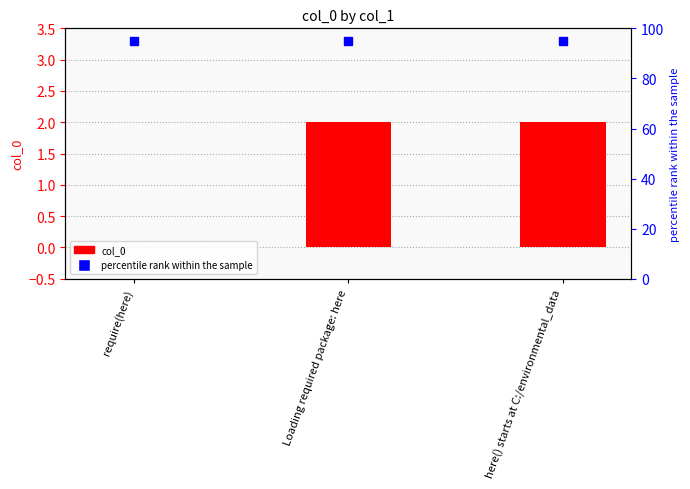

What position from the left is Loading required package: here?

2